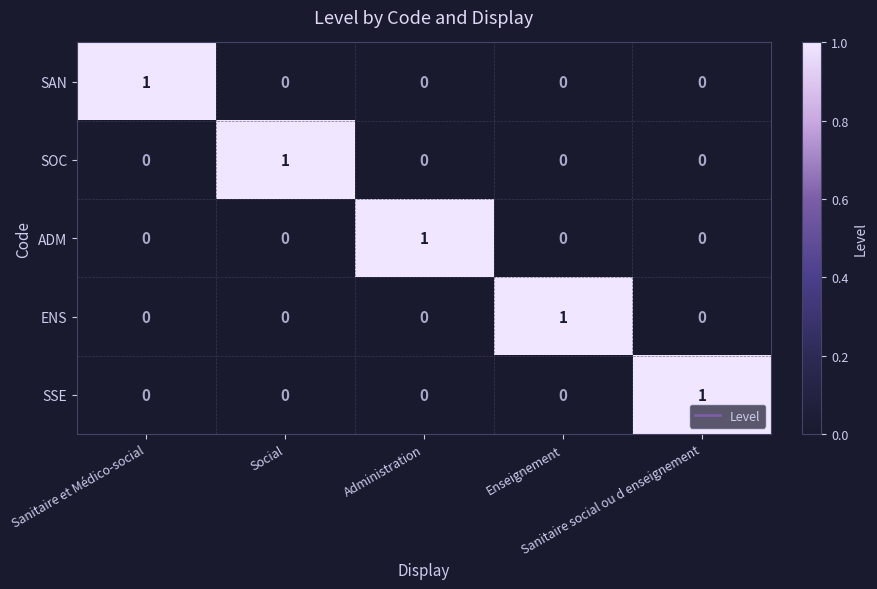

Count the number of categories in the chart.

5